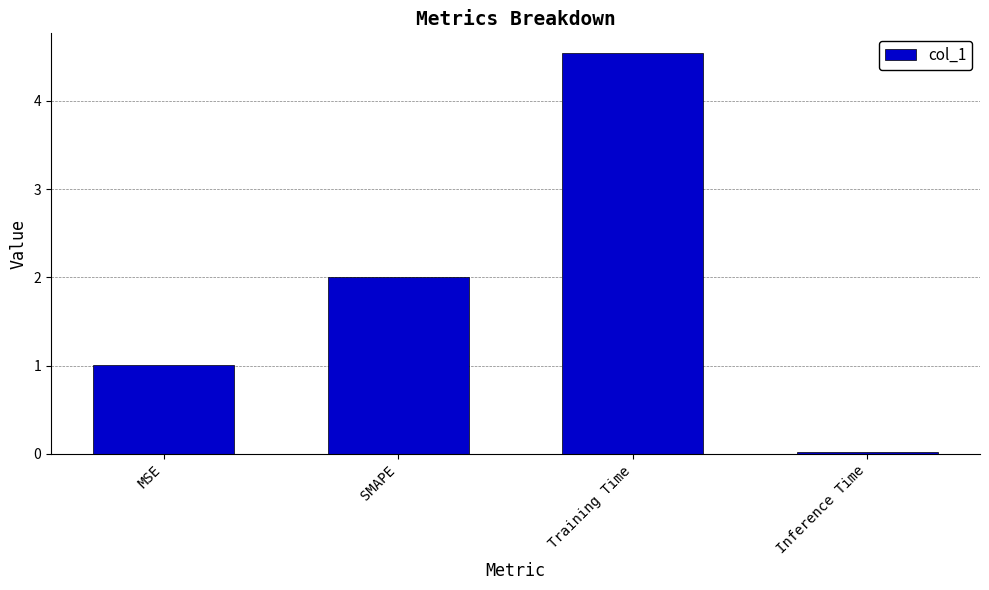

The value at MSE is 1.0. True or false?

True